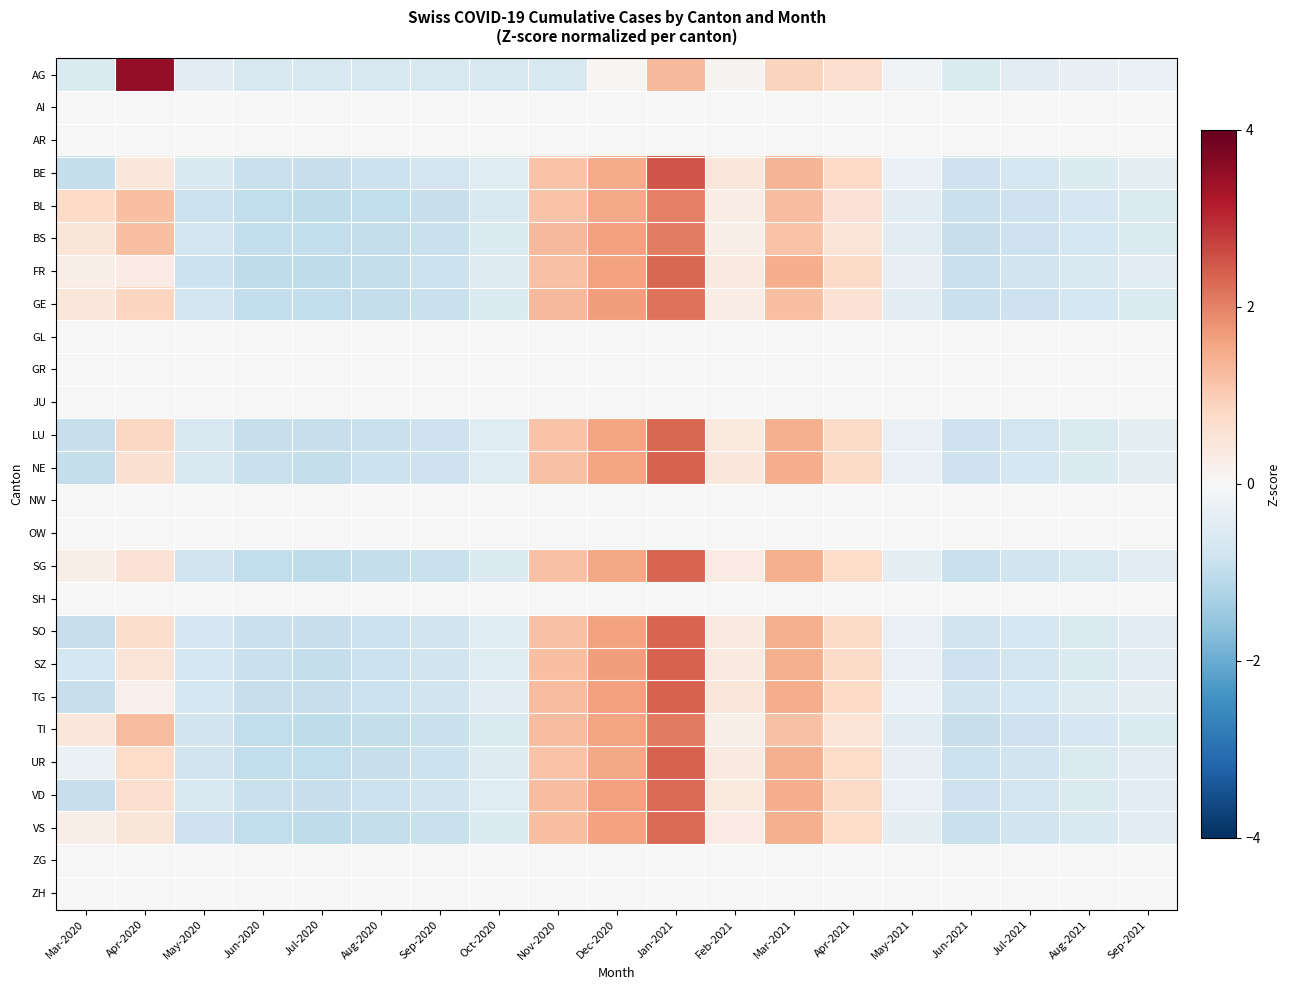

How many categories are shown in the chart?

19